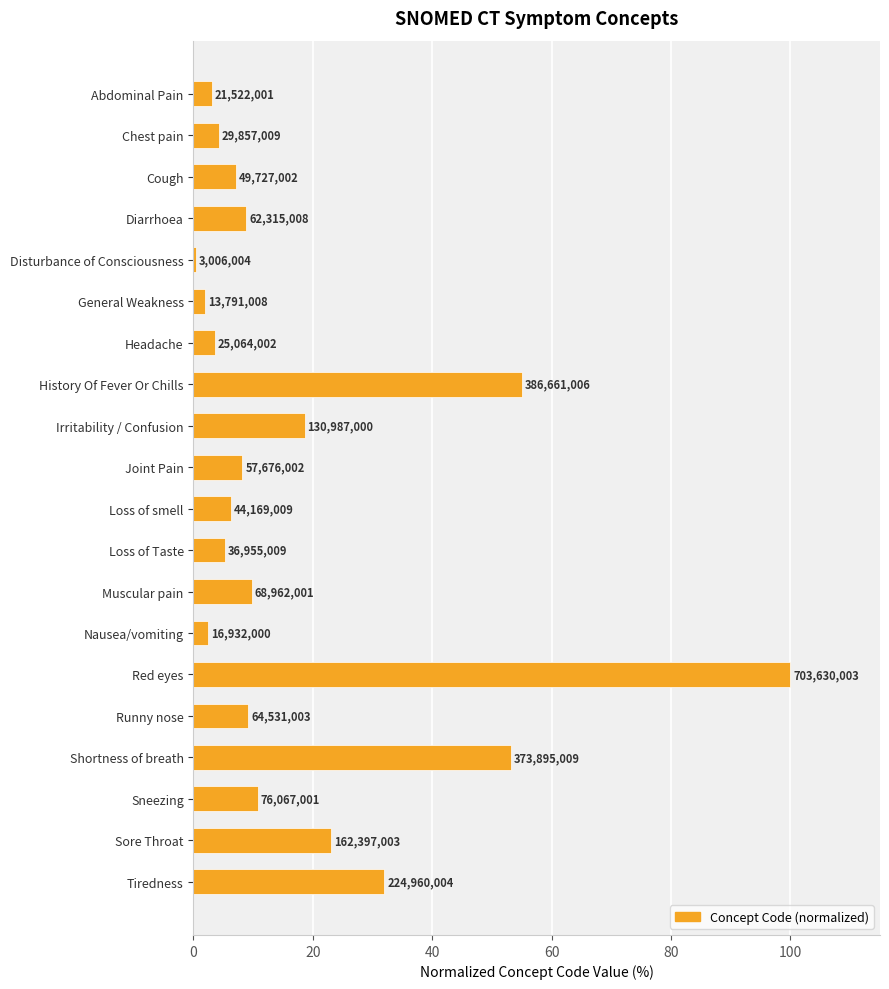

How many bars are there in total?

20